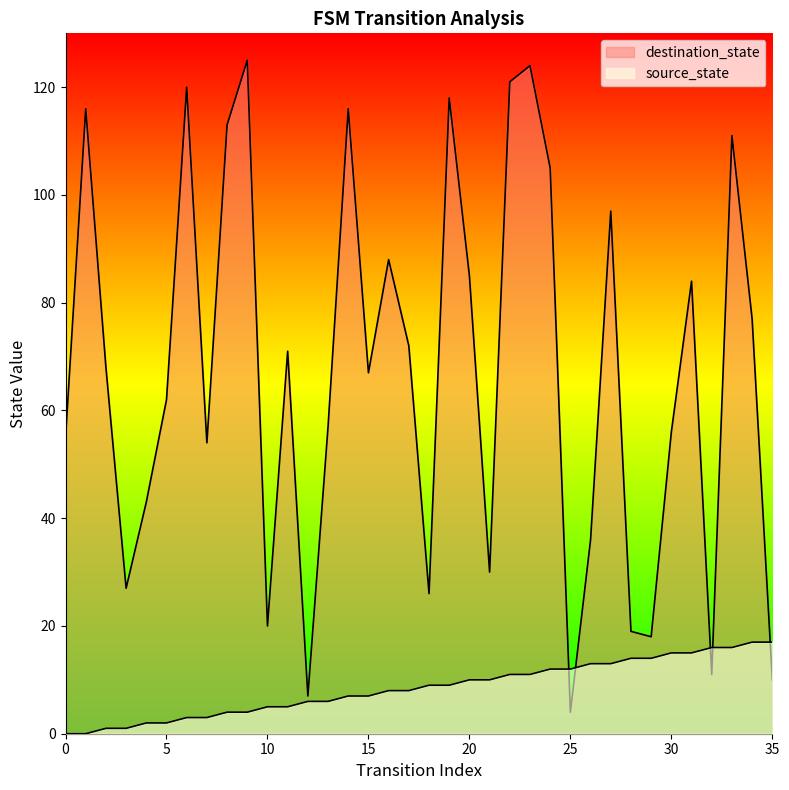

Reading left to right, list all the values displayed in this chart.

source_state: 0=0	1=0	2=1	3=1	4=2	5=2	6=3	7=3	8=4	9=4	10=5	11=5	12=6	13=6	14=7	15=7	16=8	17=8	18=9	19=9	20=10	21=10	22=11	23=11	24=12	25=12	26=13	27=13	28=14	29=14	30=15	31=15	32=16	33=16	34=17	35=17
destination_state: 0=55	1=116	2=68	3=27	4=43	5=62	6=120	7=54	8=113	9=125	10=20	11=71	12=7	13=57	14=116	15=67	16=88	17=72	18=26	19=118	20=85	21=30	22=121	23=124	24=105	25=4	26=36	27=97	28=19	29=18	30=56	31=84	32=11	33=111	34=77	35=10